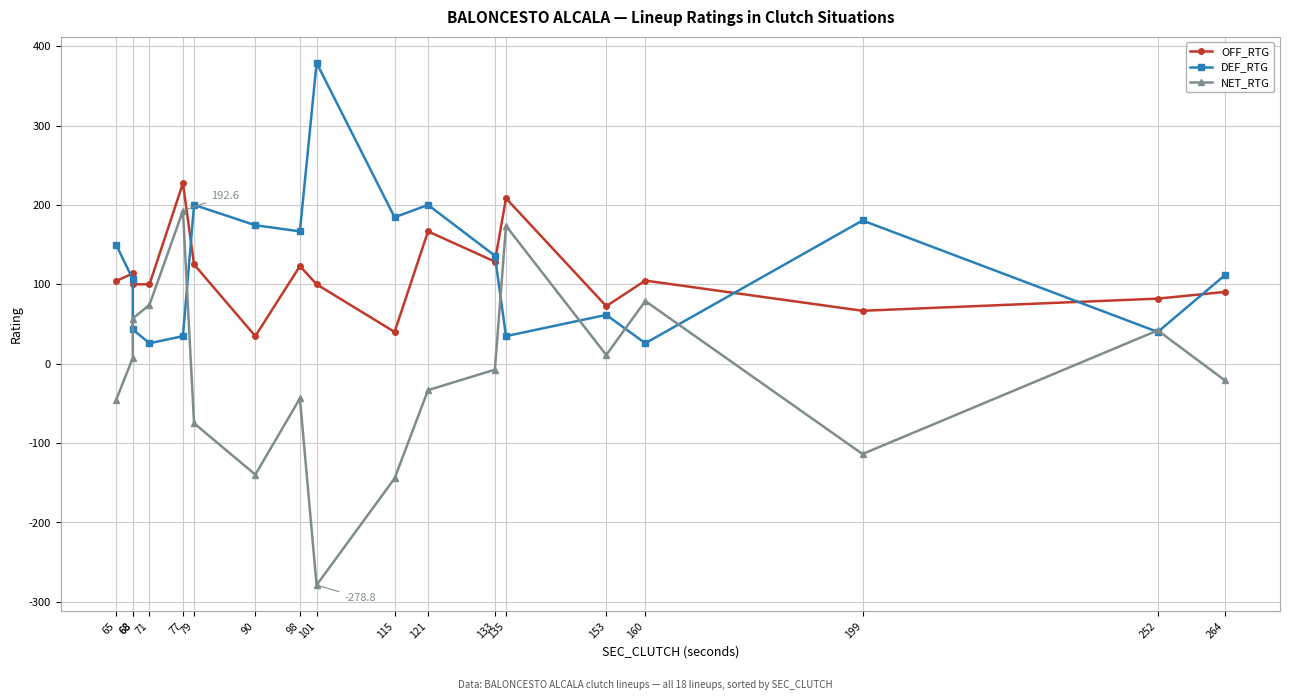

What is the minimum value shown in the chart?

-278.8